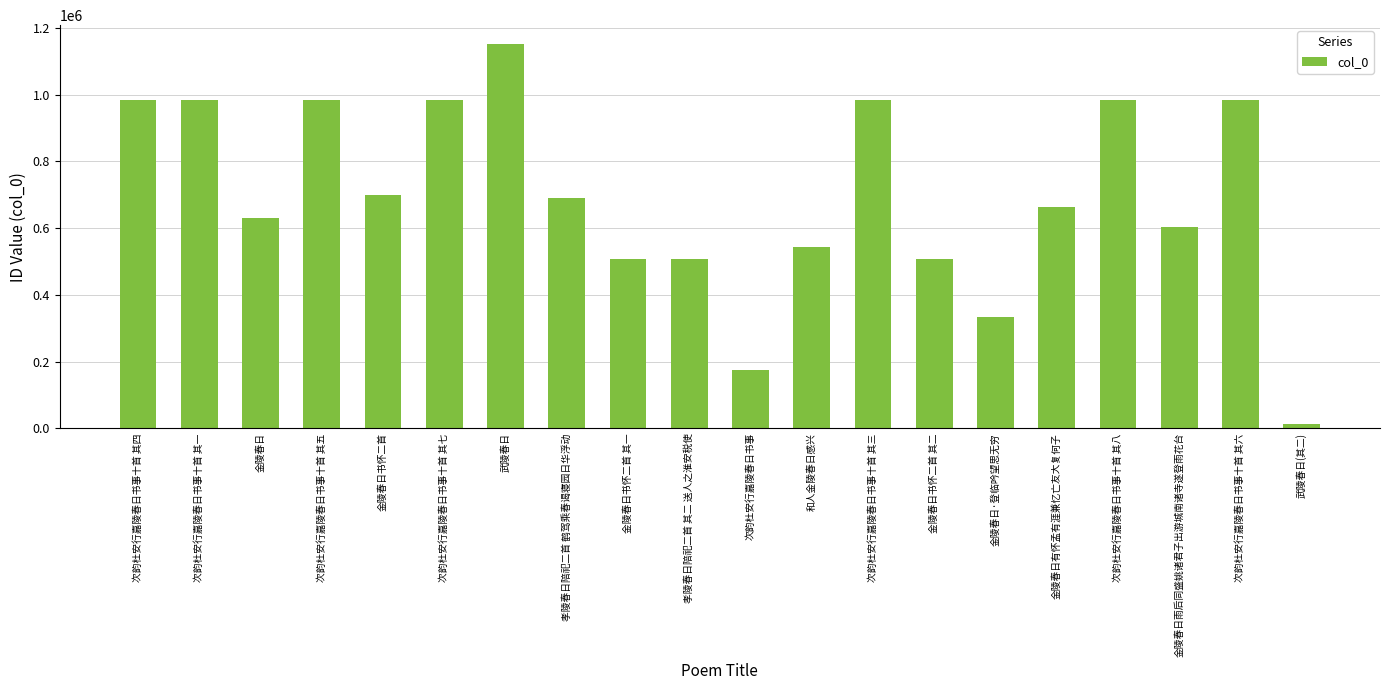

How many bars are there in total?

20